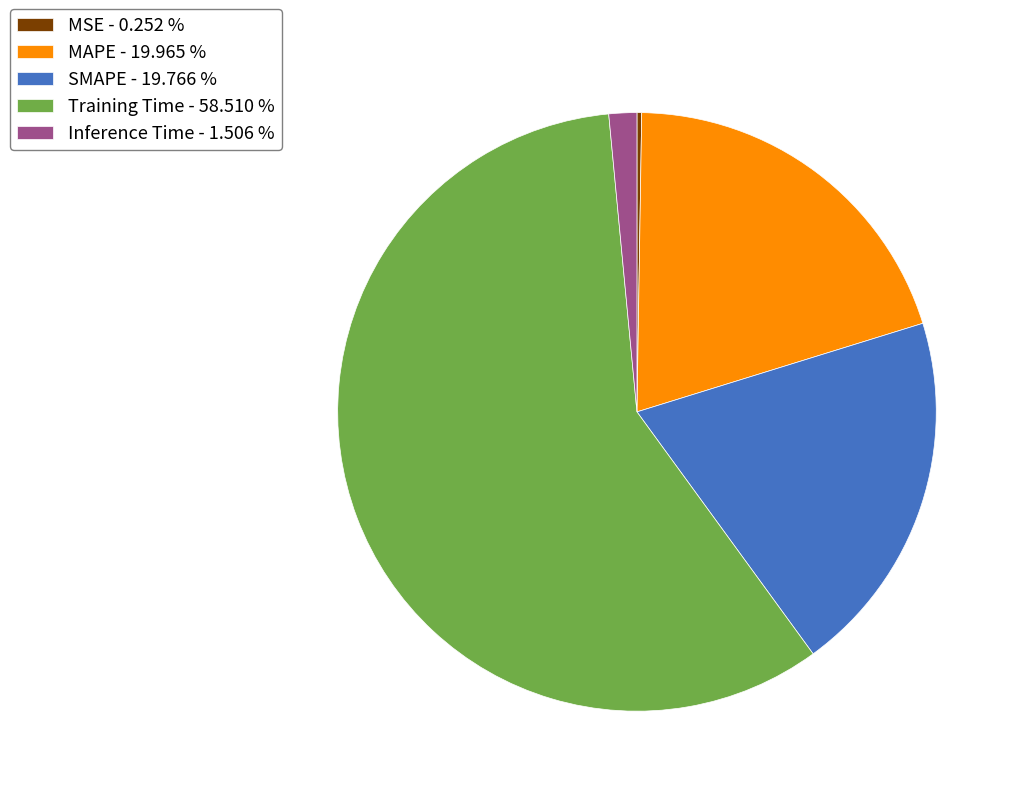

Is it true that SMAPE is 20% of the pie?

True